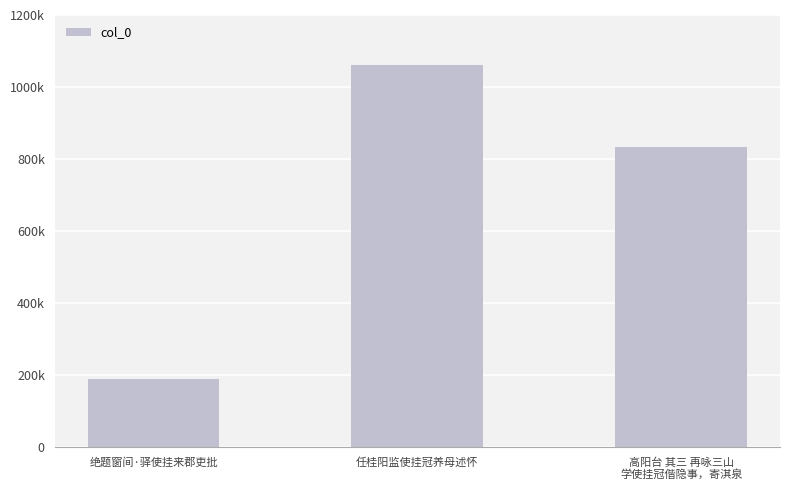

How many data points are less than 833612?

1